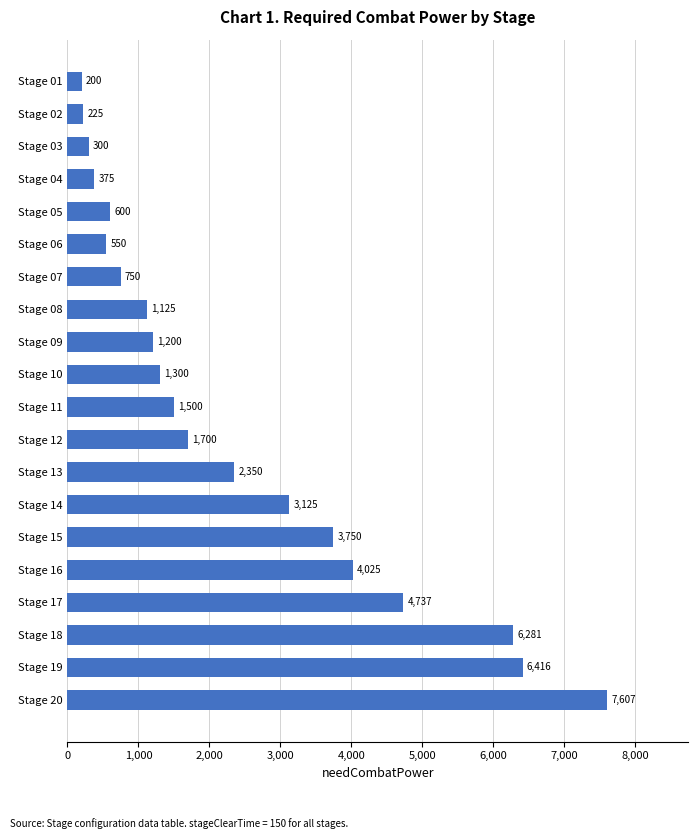

The chart shows a value of 7607 at Stage 20. True or false?

True